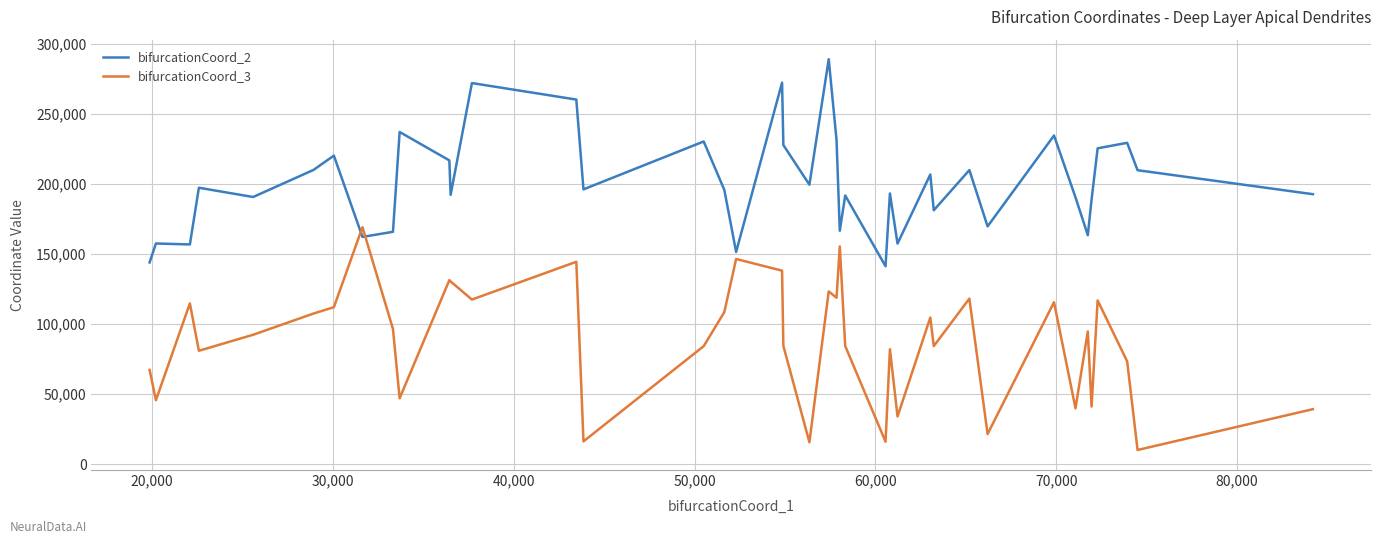

True or false: bifurcationCoord_3 and bifurcationCoord_2 intersect in this chart.

True